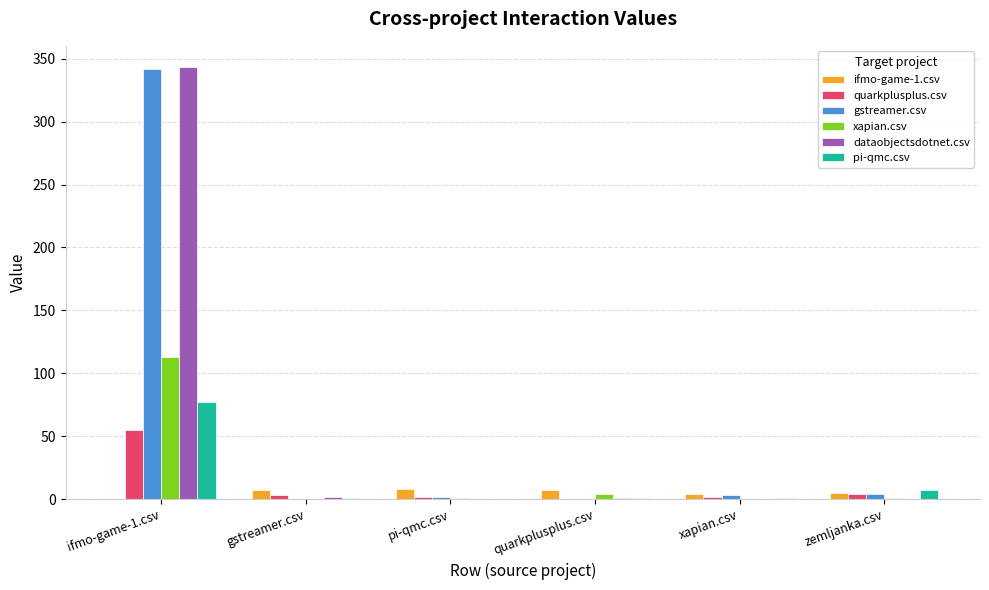

What is the maximum value shown in the chart?

343